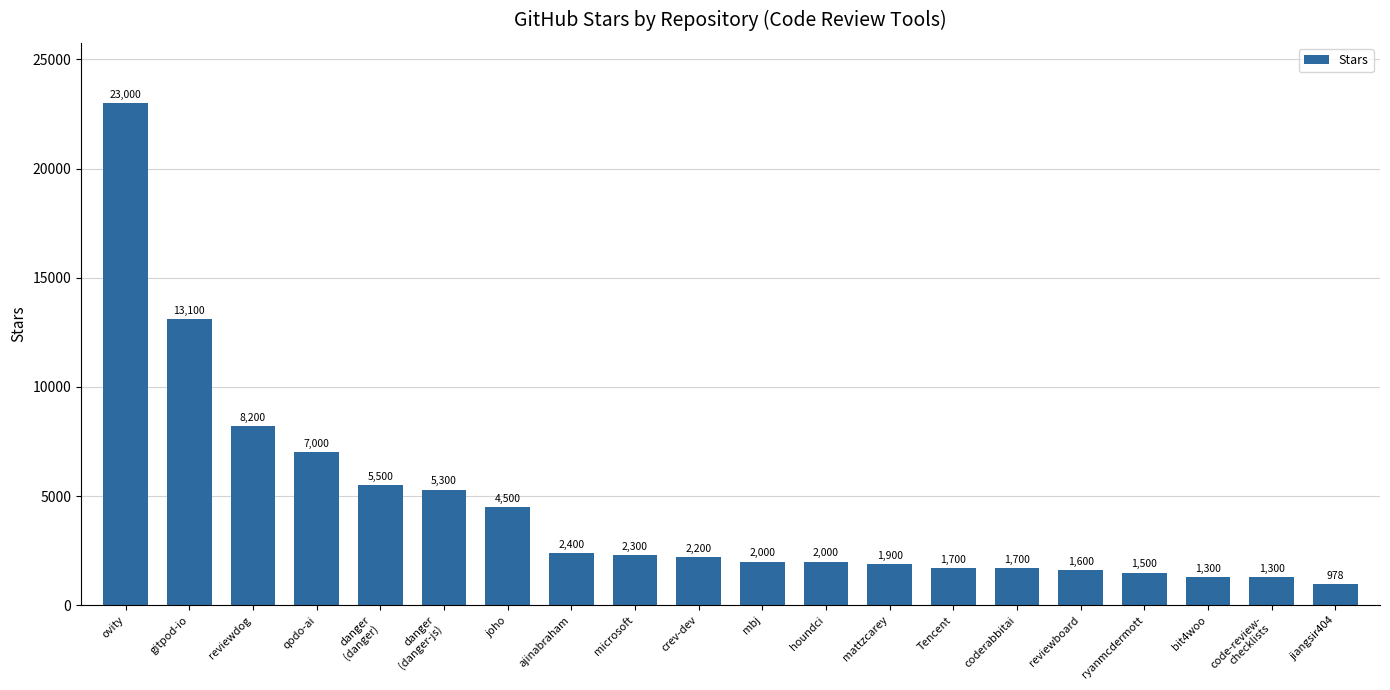

Which has a higher value, microsoft or ajinabraham?

ajinabraham